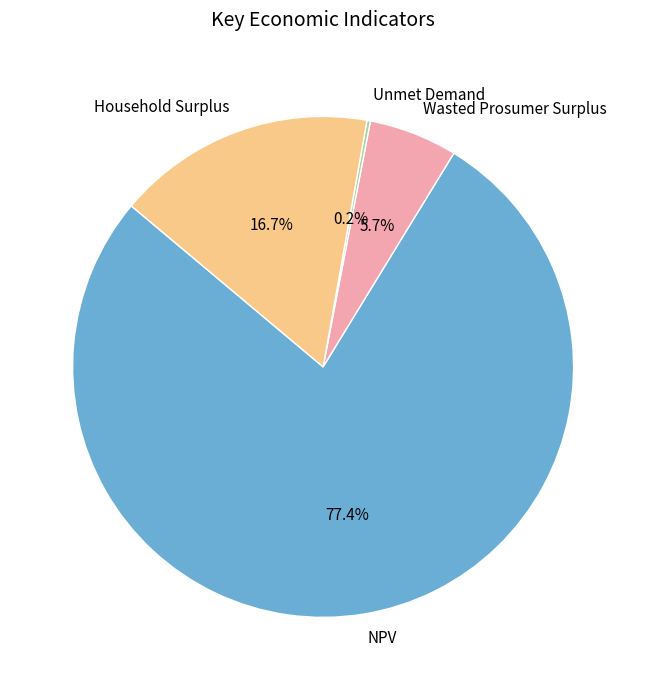

What is the majority slice?

NPV